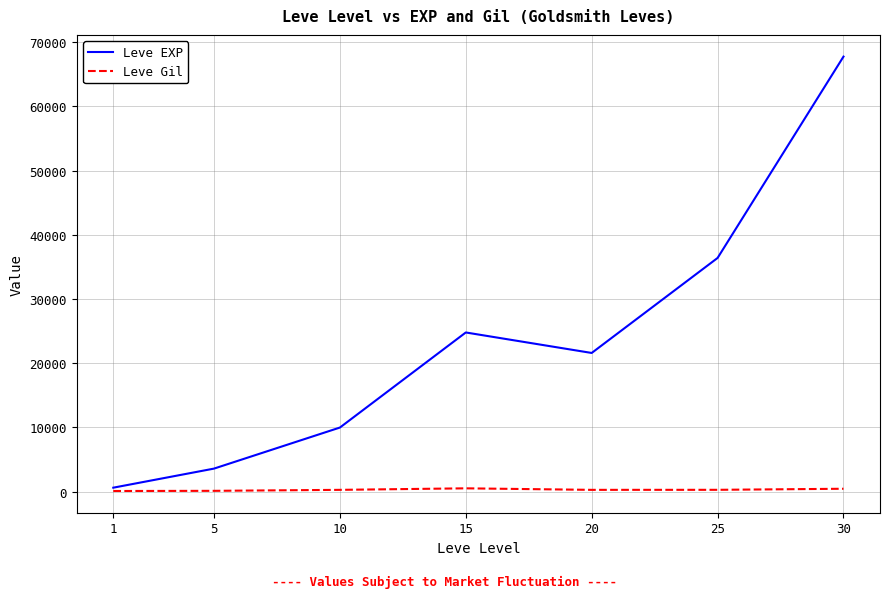

Does the chart have visible grid lines?

Yes